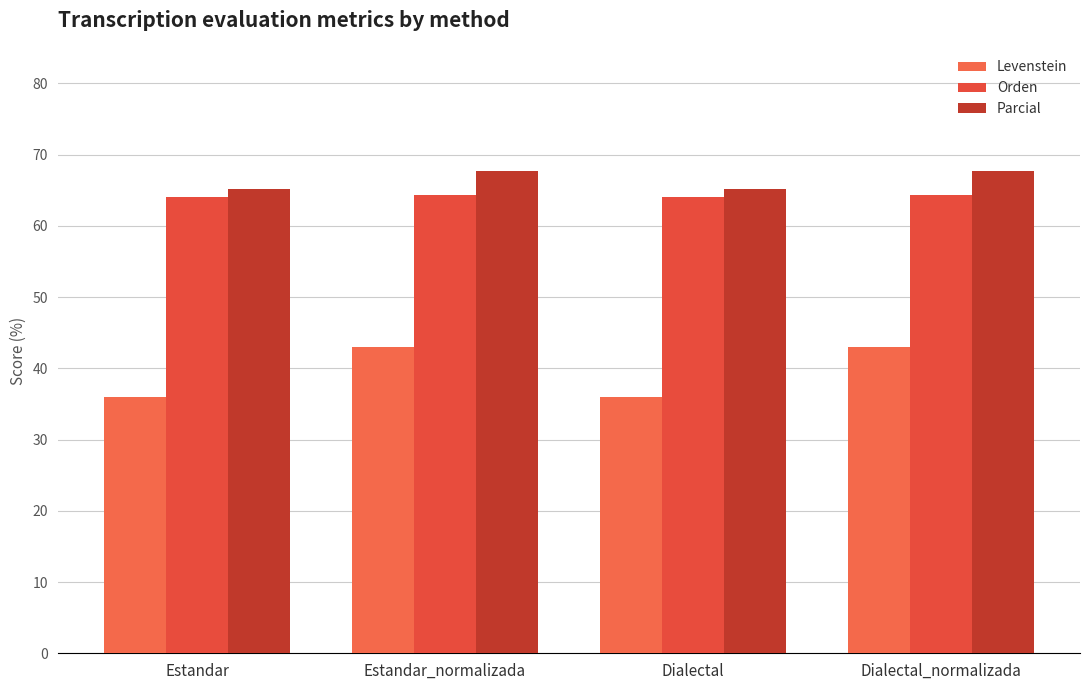

Reading left to right, list all the values displayed in this chart.

Levenstein: Estandar=35.9	Estandar_normalizada=43.0	Dialectal=35.9	Dialectal_normalizada=43.0
Orden: Estandar=64.0	Estandar_normalizada=64.4	Dialectal=64.0	Dialectal_normalizada=64.4
Parcial: Estandar=65.2	Estandar_normalizada=67.7	Dialectal=65.2	Dialectal_normalizada=67.7